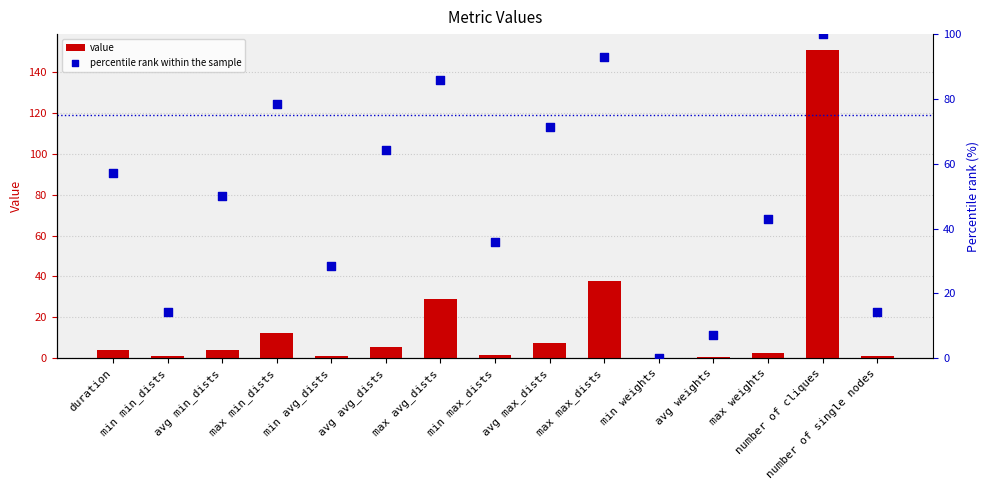

At which category is the sum across all series the highest?

number of cliques